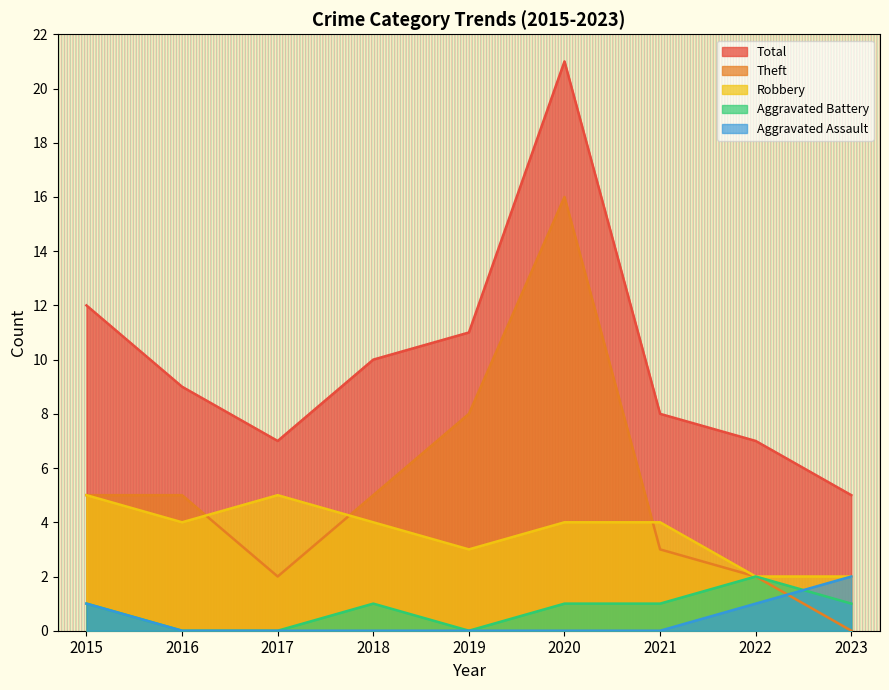

At which category does the chart reach its peak across all series?

2020